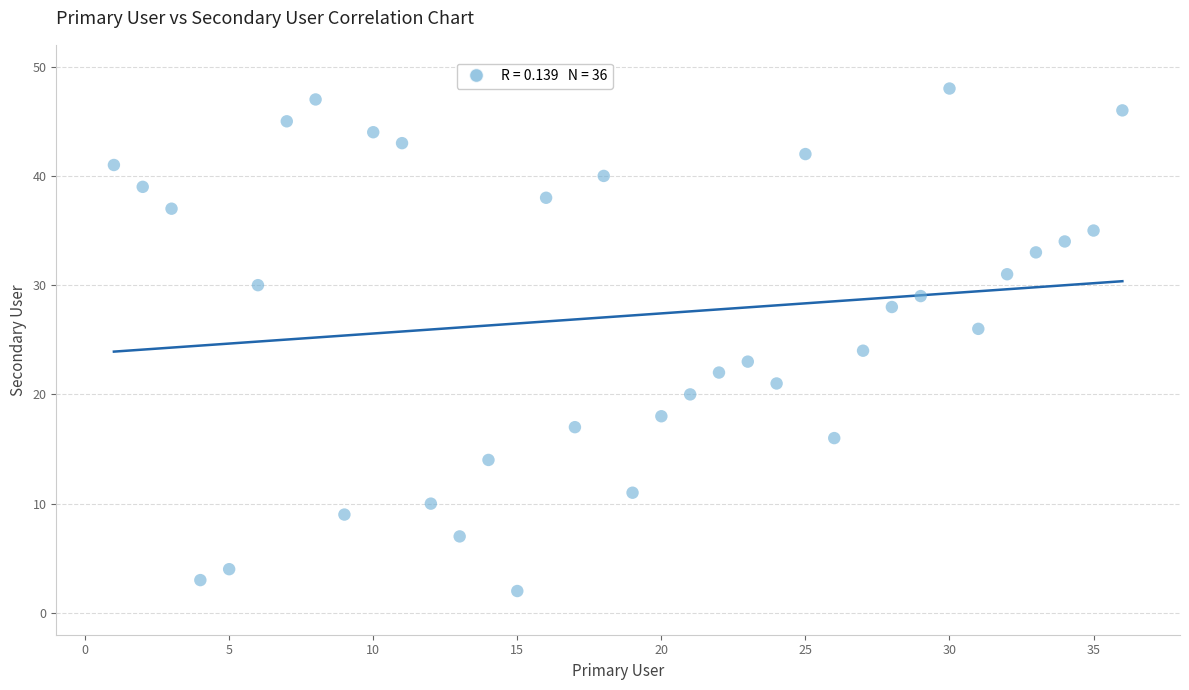

What is the range of X values (max minus min)?

35